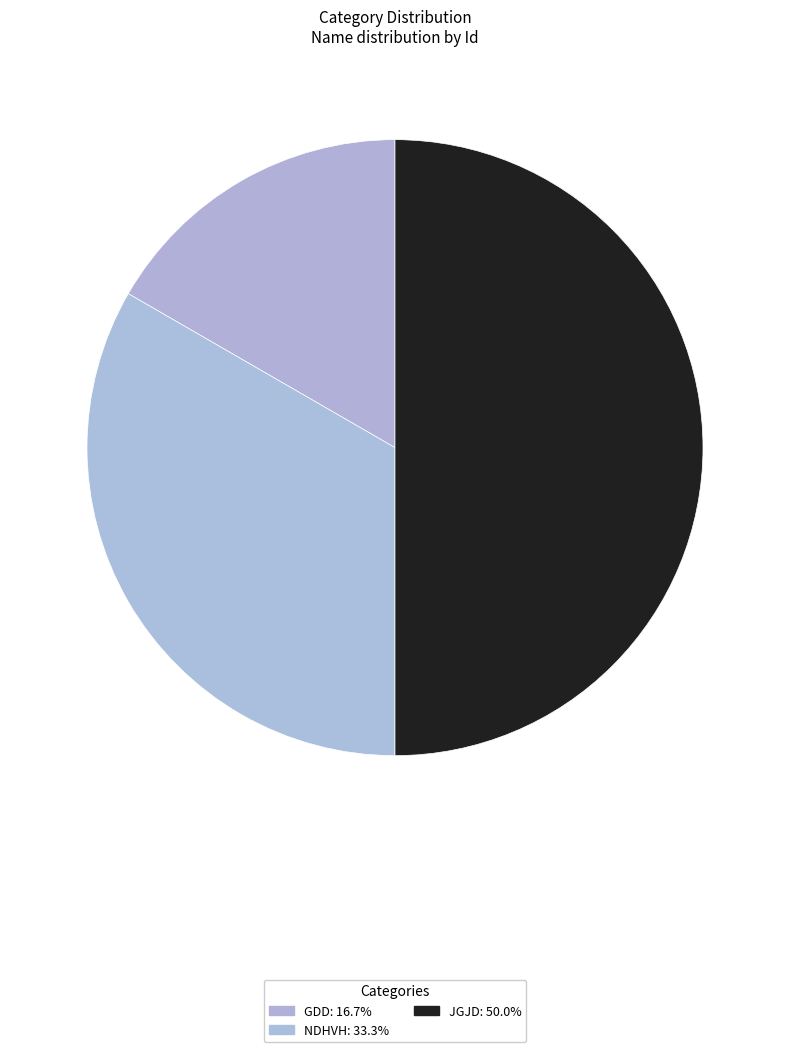

True or false: GDD accounts for 26% of the total.

False